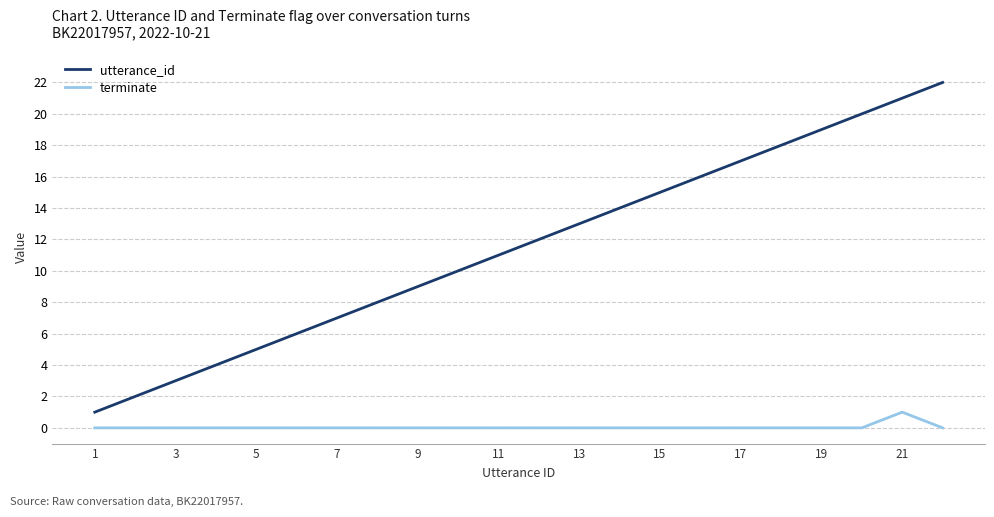

How many categories are shown in the chart?

22